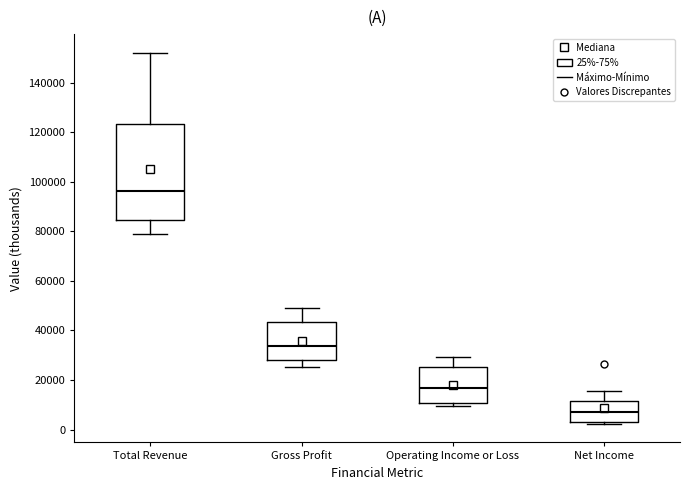

Where is the lower edge of the box for Gross Profit on the y-axis? The values are not printed on the chart, so give them approximately, as read against the axis.

28000